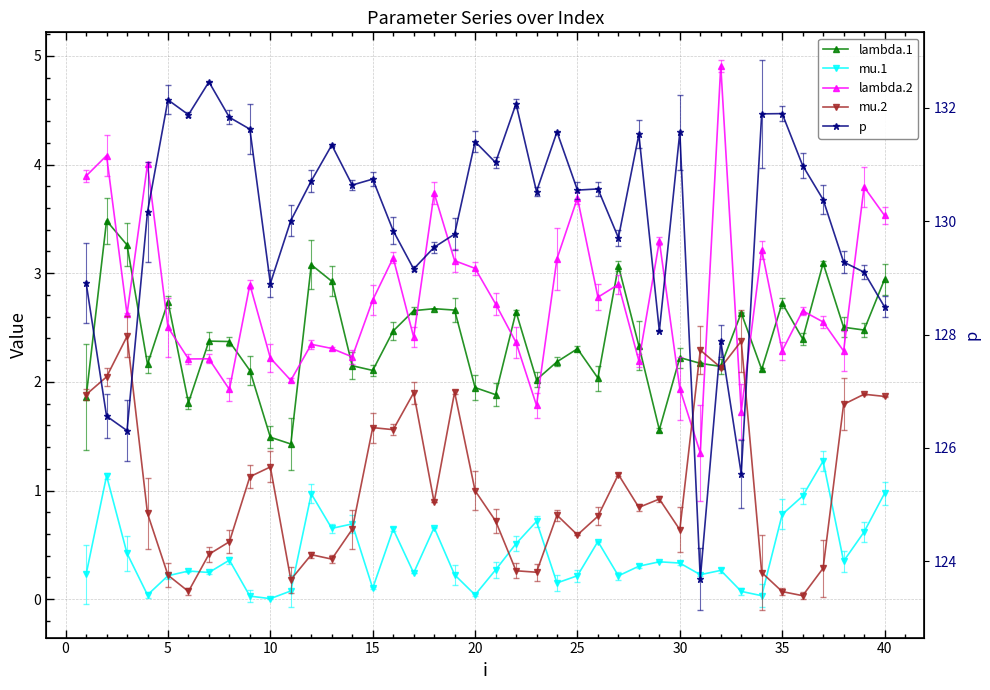

How many interior local peaks does the p series have?

12